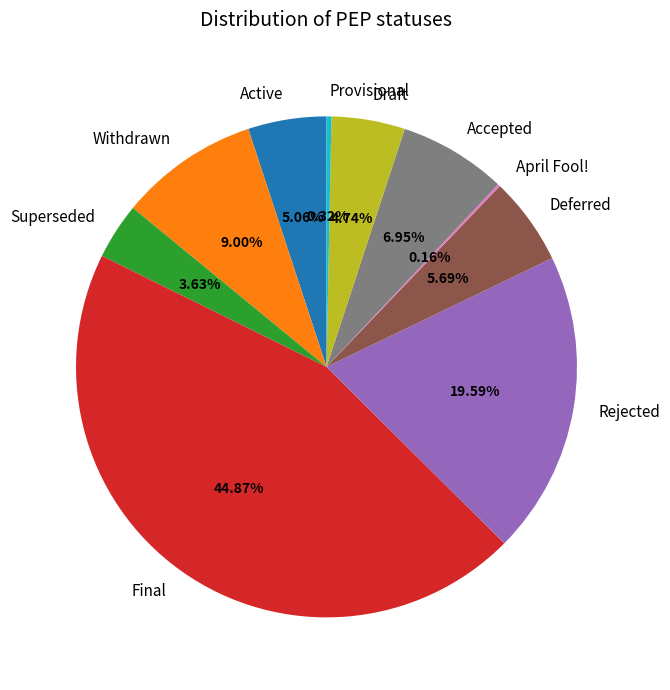

What percentage is NOT represented by Draft?

95.3%